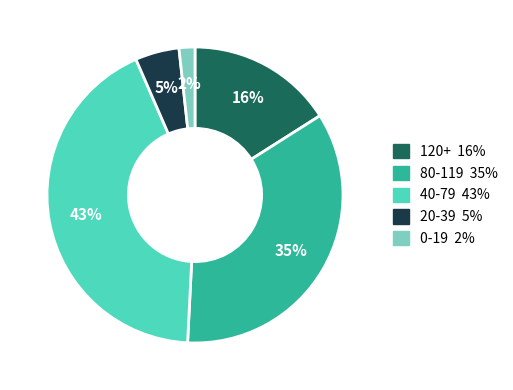

To the nearest percent, what is the average slice percentage?

20%